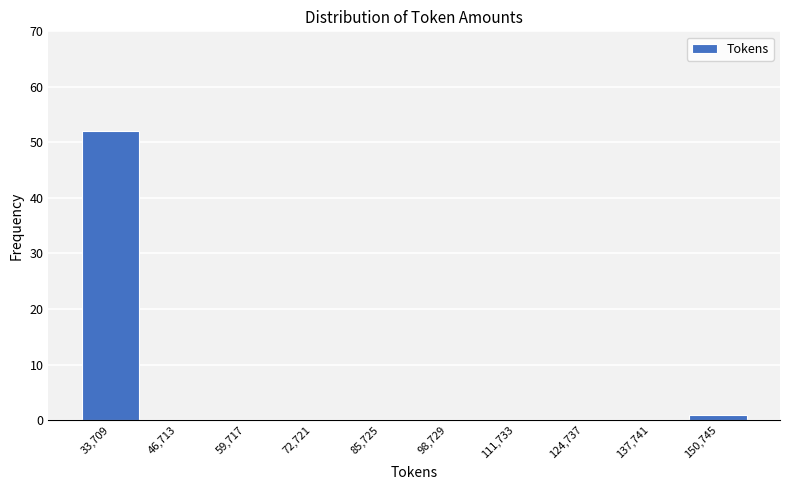

Reading left to right, list every bar in this chart as the range it spans on the x-axis followed by its height. Neither the bar edges nor the heights are printed on the chart, so give them approximately, as read against the axes.

28000 to 40000: 52
40000 to 54000: 0
54000 to 66000: 0
66000 to 80000: 0
80000 to 92000: 0
92000 to 106000: 0
106000 to 118000: 0
118000 to 132000: 0
132000 to 144000: 0
144000 to 158000: 1